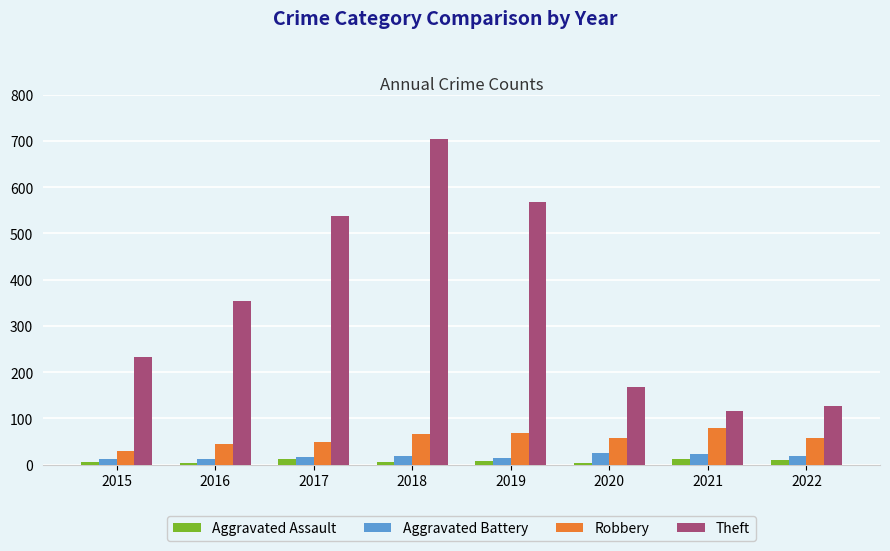

At which label is Theft closest to 410?

2016